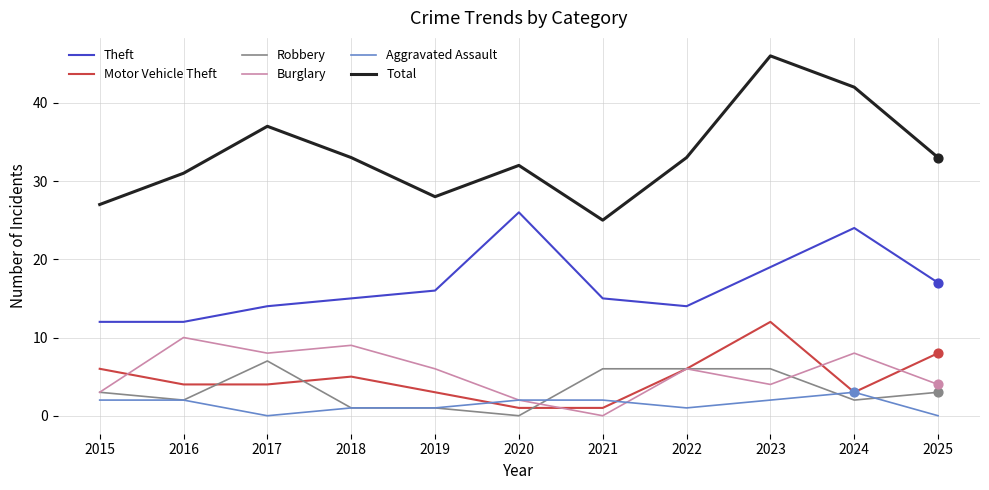

What are all the series names shown in the legend?

Theft, Motor Vehicle Theft, Robbery, Burglary, Aggravated Assault, Total